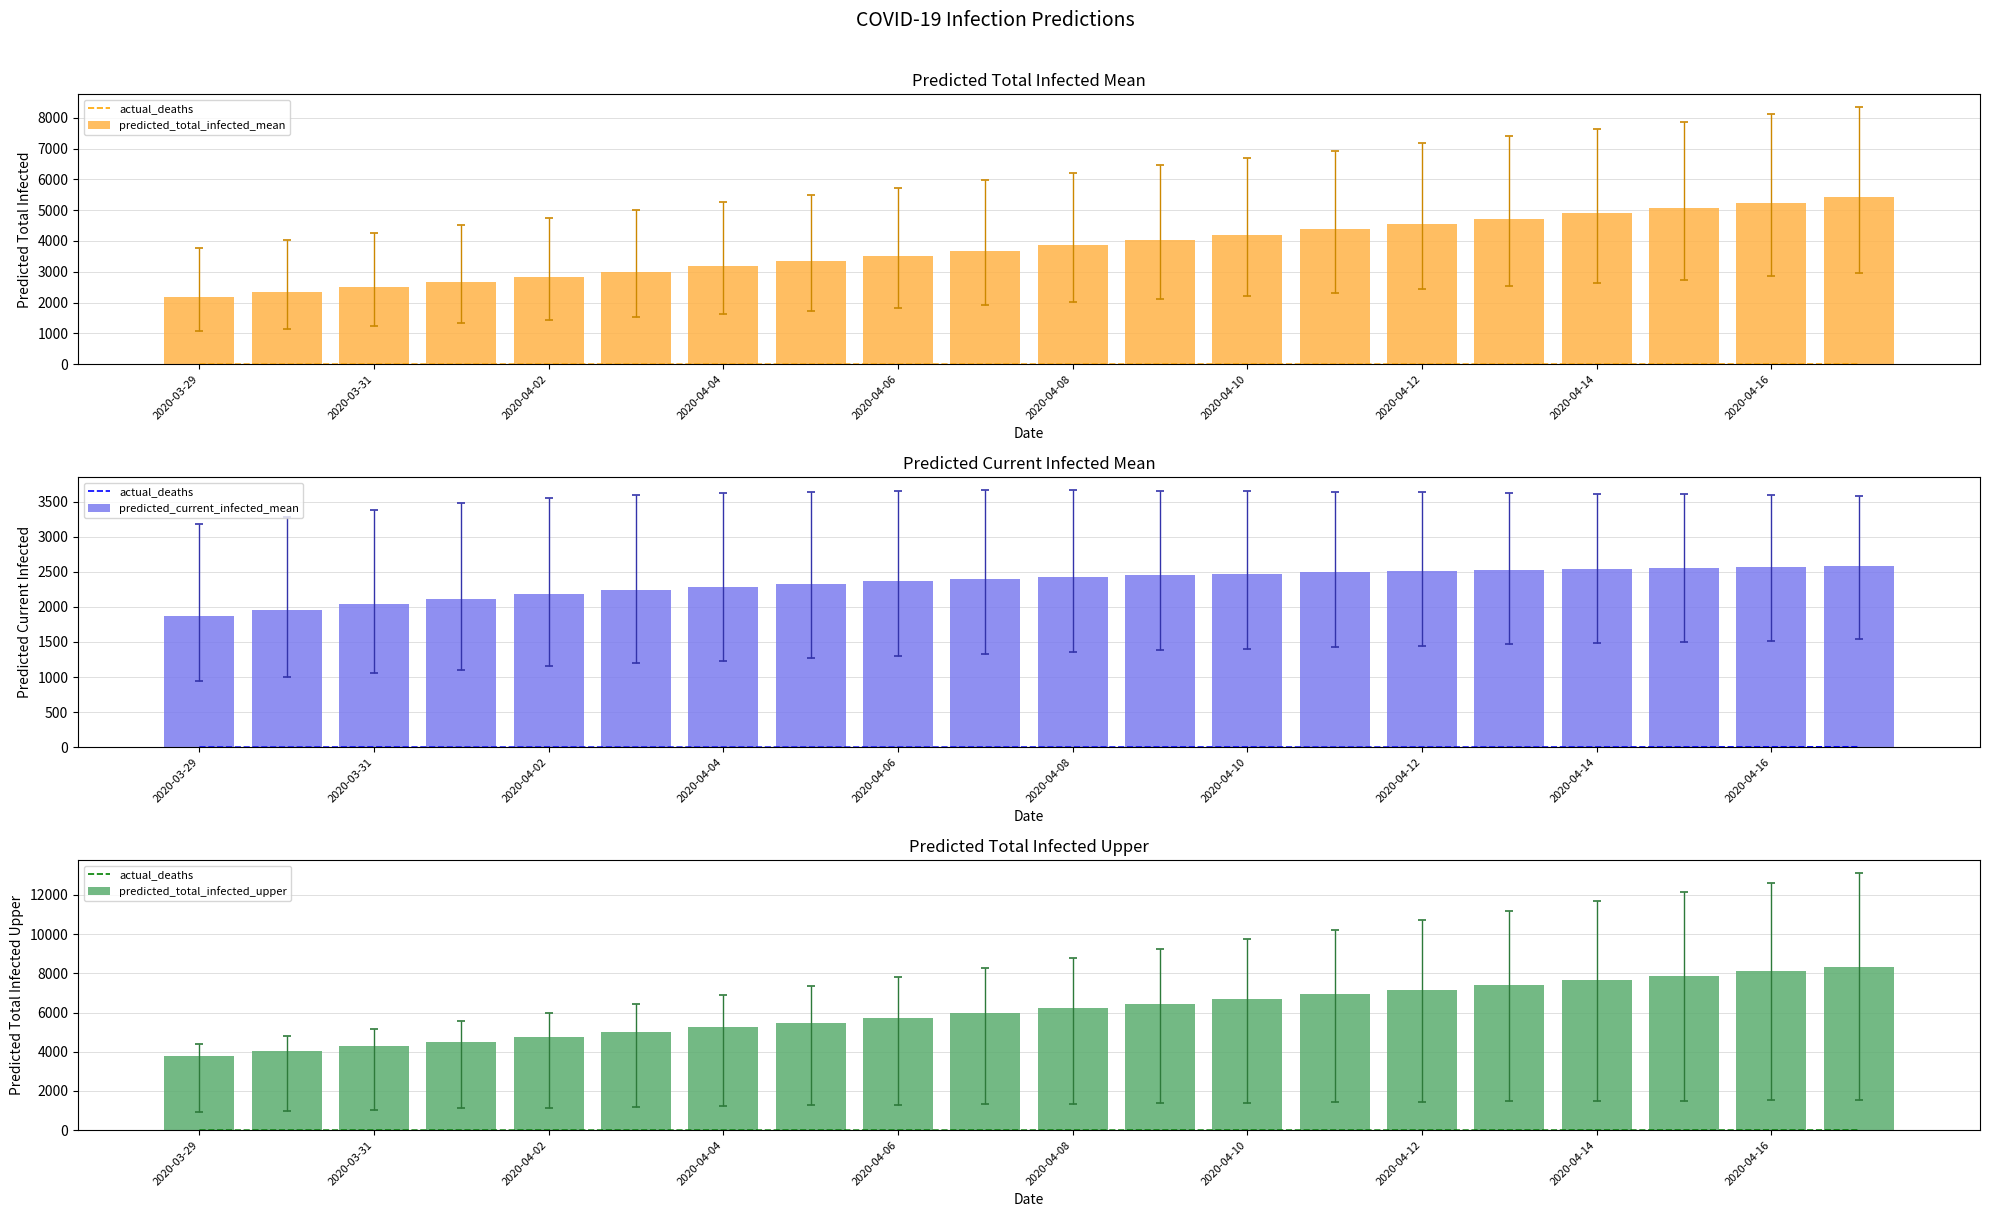

Which series has the largest range (max minus min)?

predicted_total_infected_upper